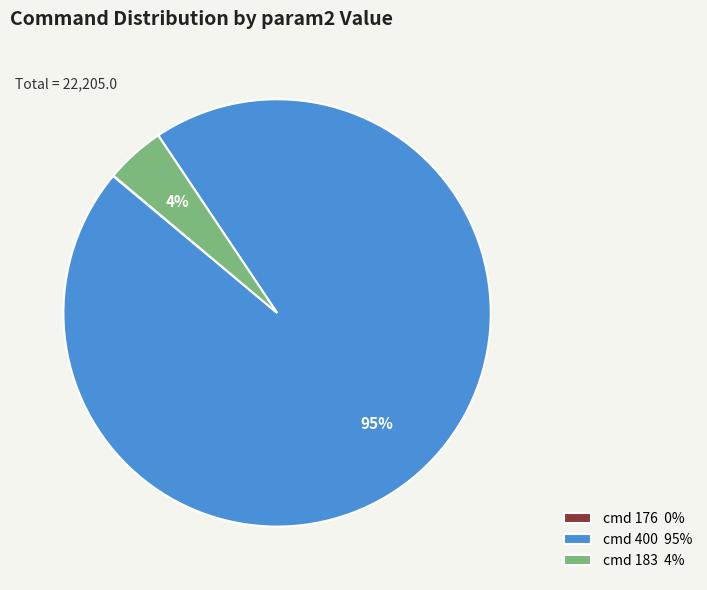

What is the largest slice in the pie chart?

cmd 400 95%